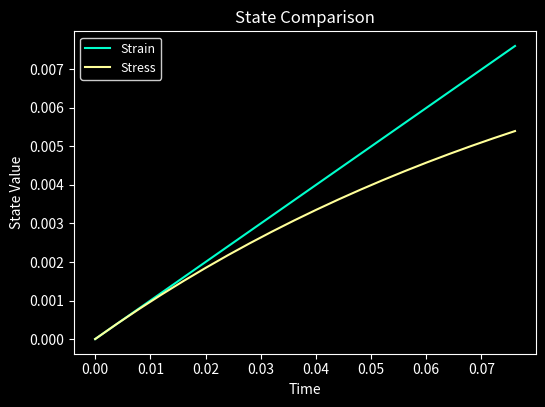

List the series in order of their overall mean, highest first.

Strain, Stress